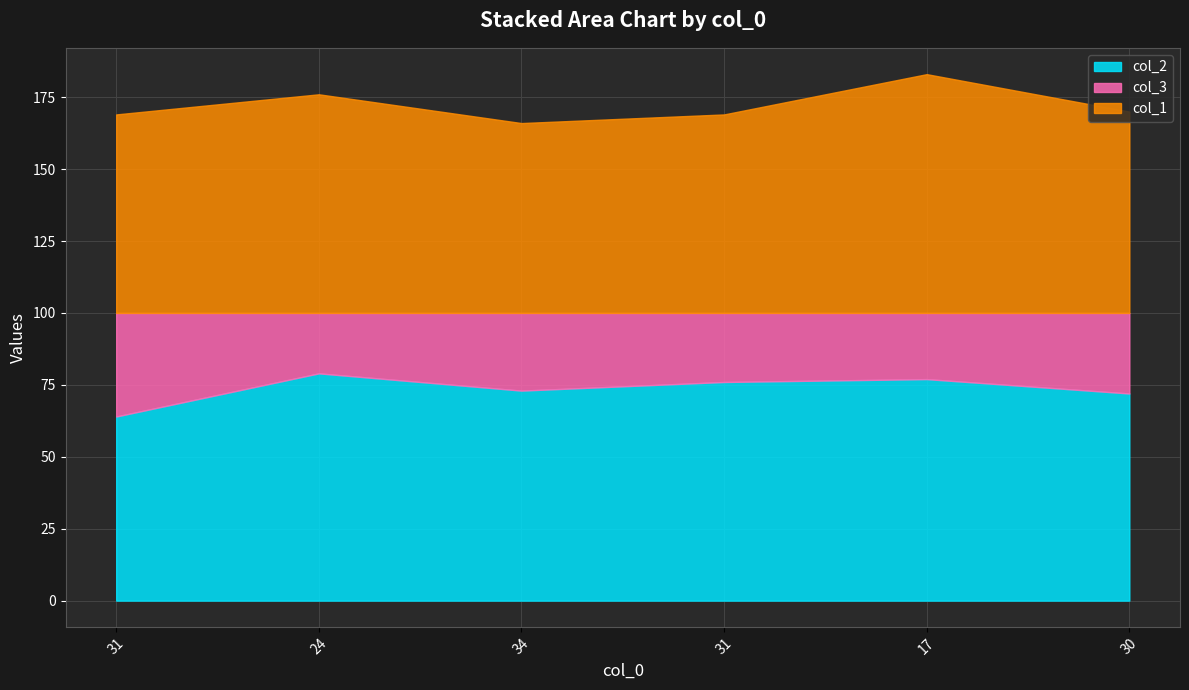

What is the label of the 2nd point from the left?

24